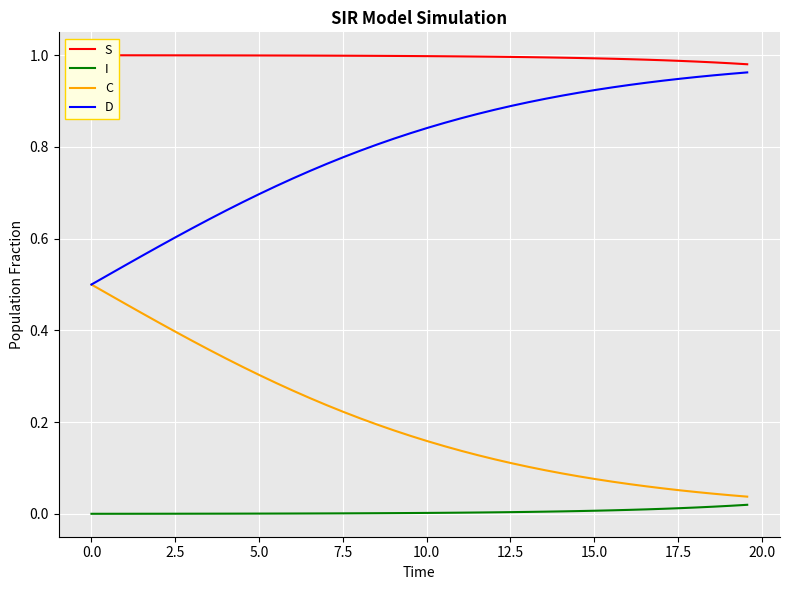

What is the sum of all S values?

39.8